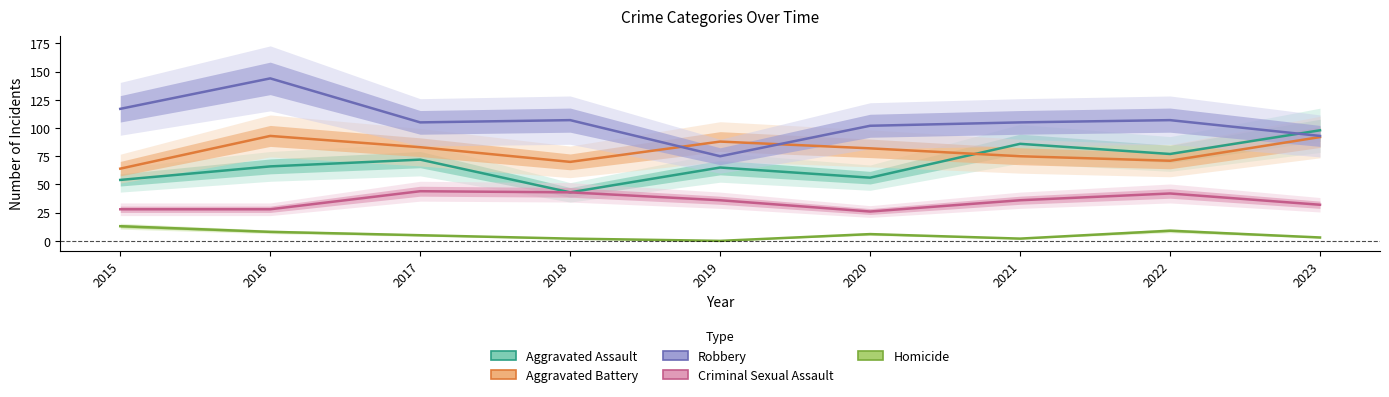

What is the difference between the maximum and second lowest values in the Aggravated Battery series?

23